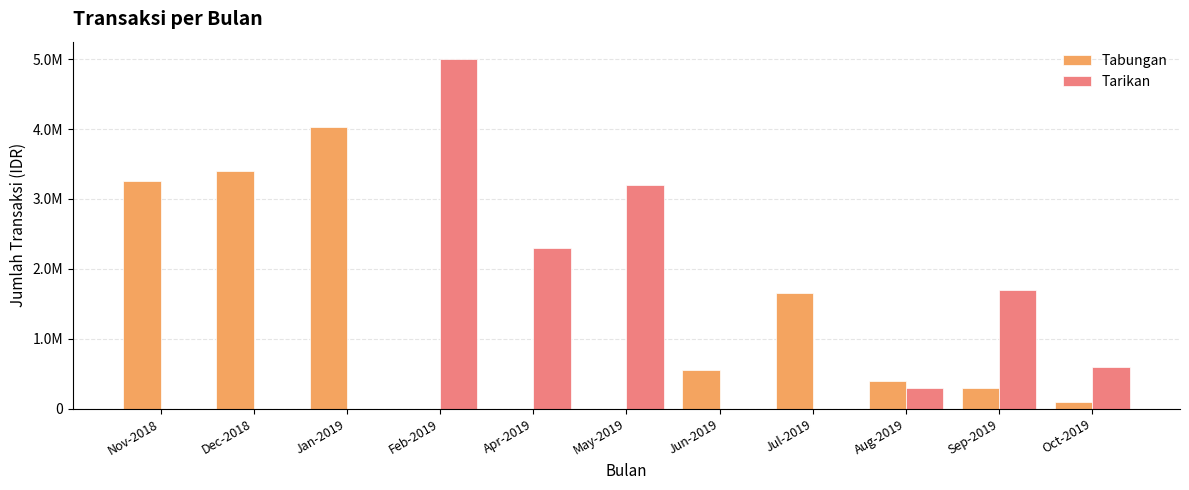

What are all the series names shown in the legend?

Tabungan, Tarikan